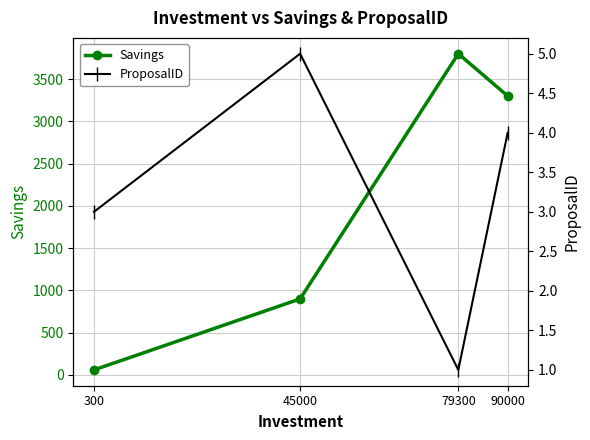

Which series has the widest spread of values?

Savings